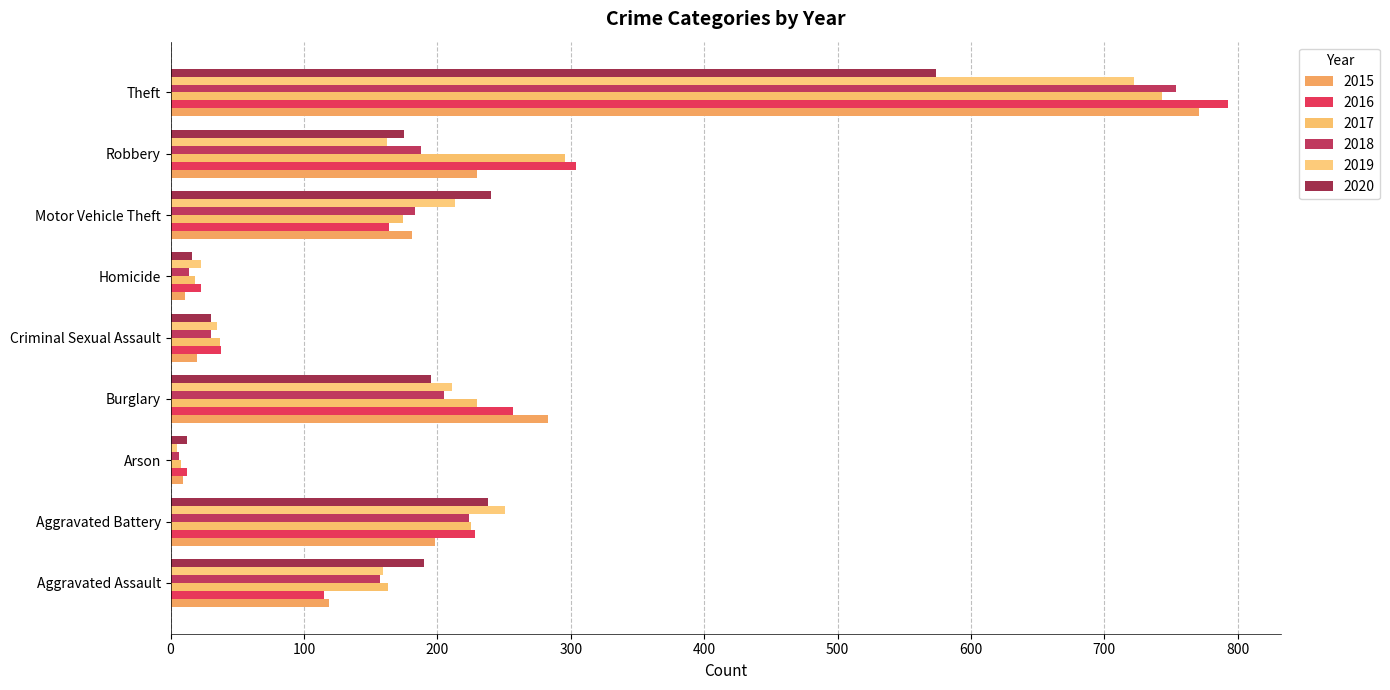

Which series changed the most between Aggravated Assault and Theft?

2016